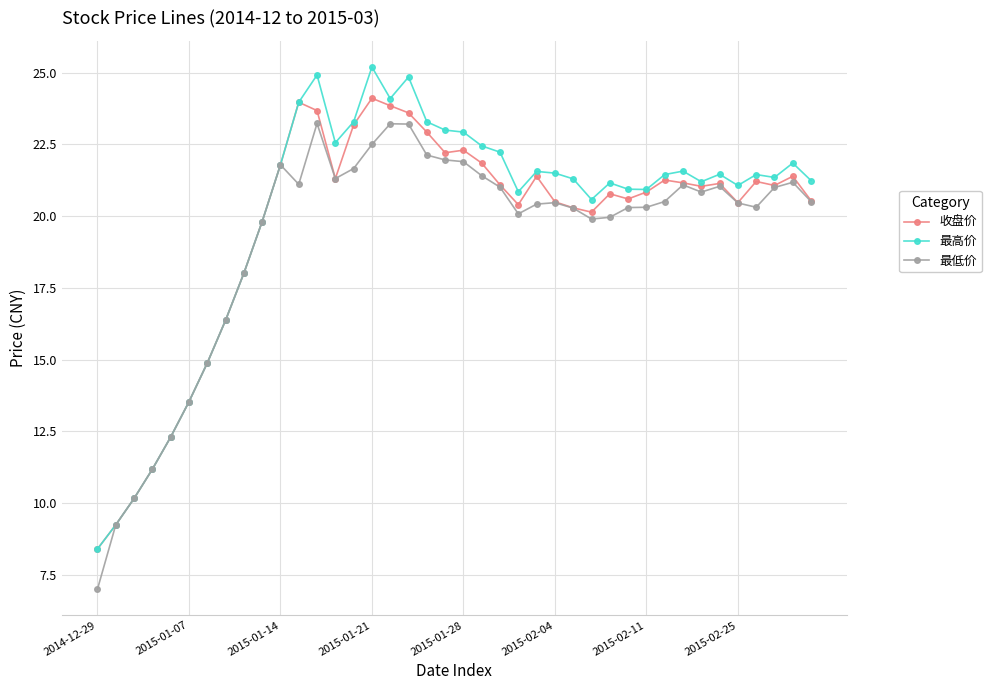

How many lines are shown in the chart?

3